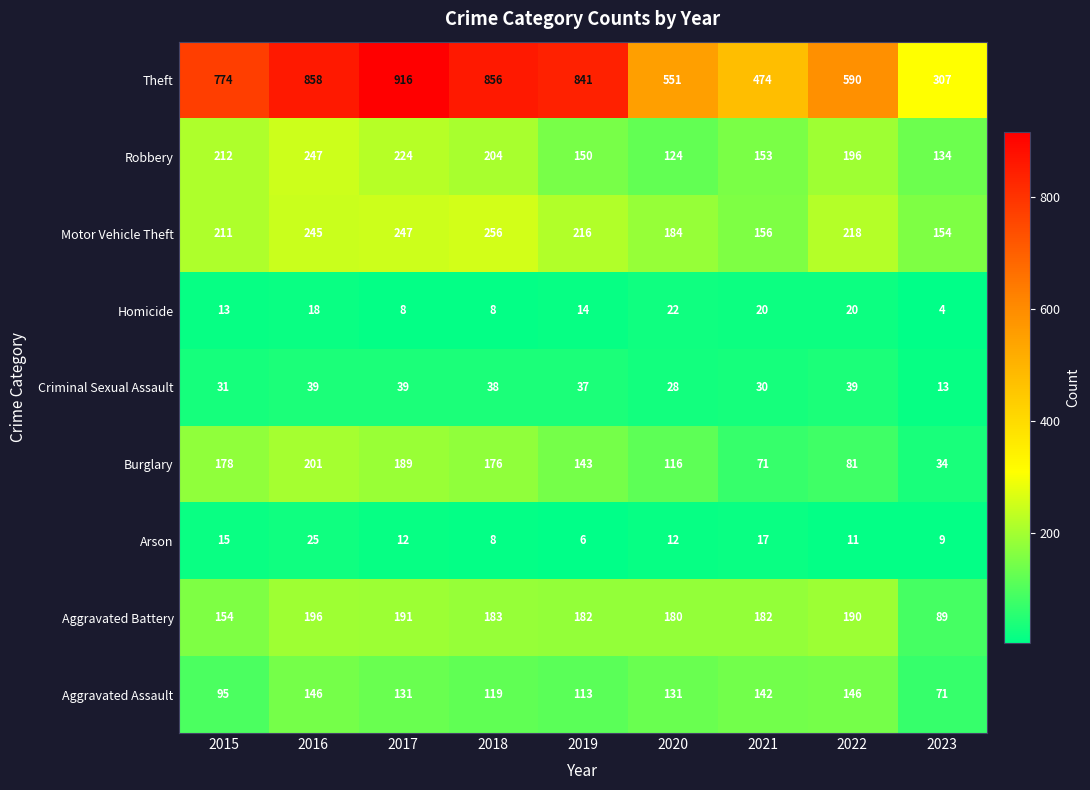

Rank the series at 2021 from lowest to highest value.

Arson, Homicide, Criminal Sexual Assault, Burglary, Aggravated Assault, Robbery, Motor Vehicle Theft, Aggravated Battery, Theft